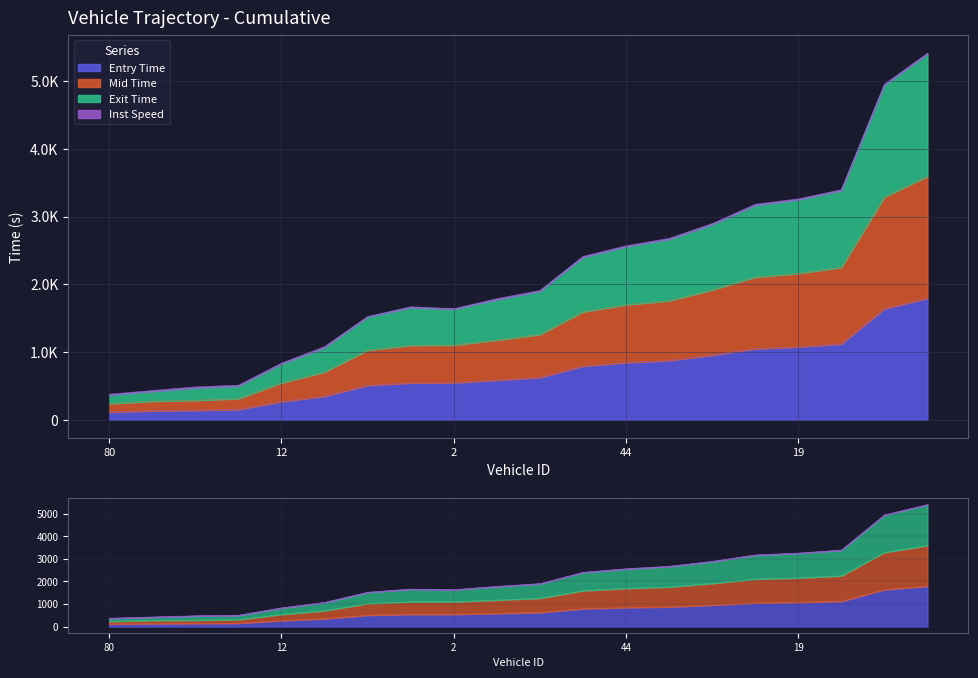

At which label is mid closest to 1916?

65